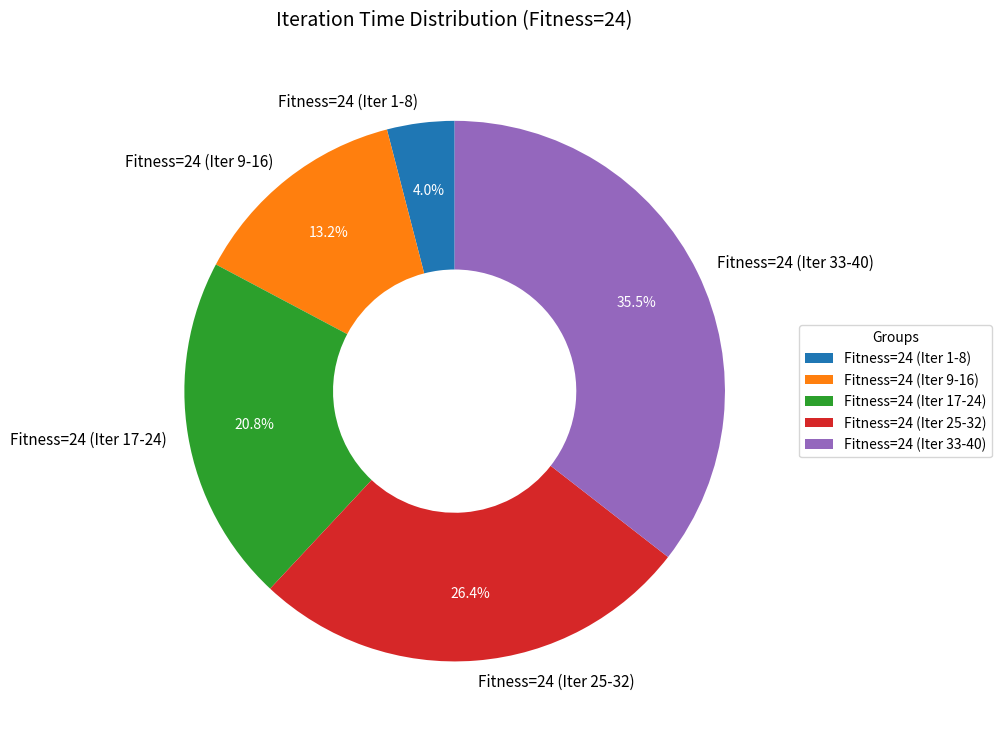

Which category has the biggest portion of the pie?

Fitness=24 (Iter 33-40)